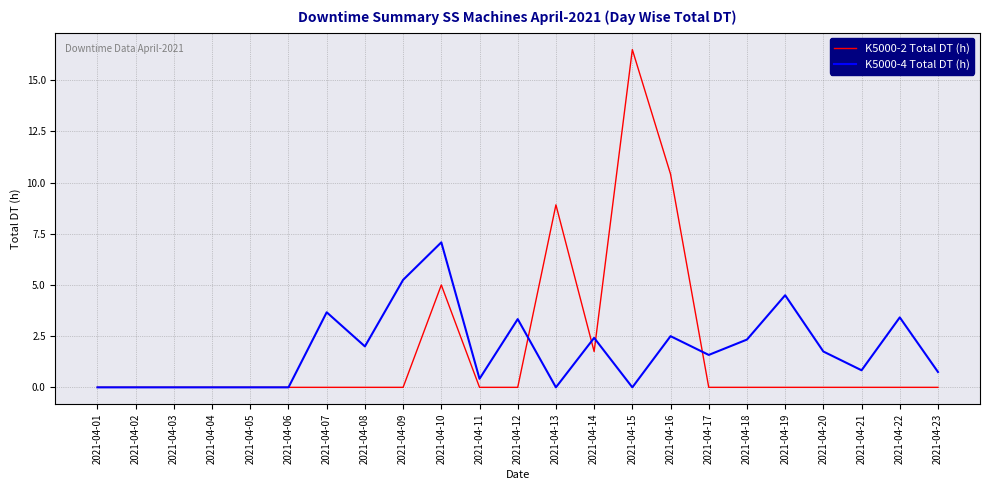

Which series has the widest spread of values?

K5000-2 Total DT (h)